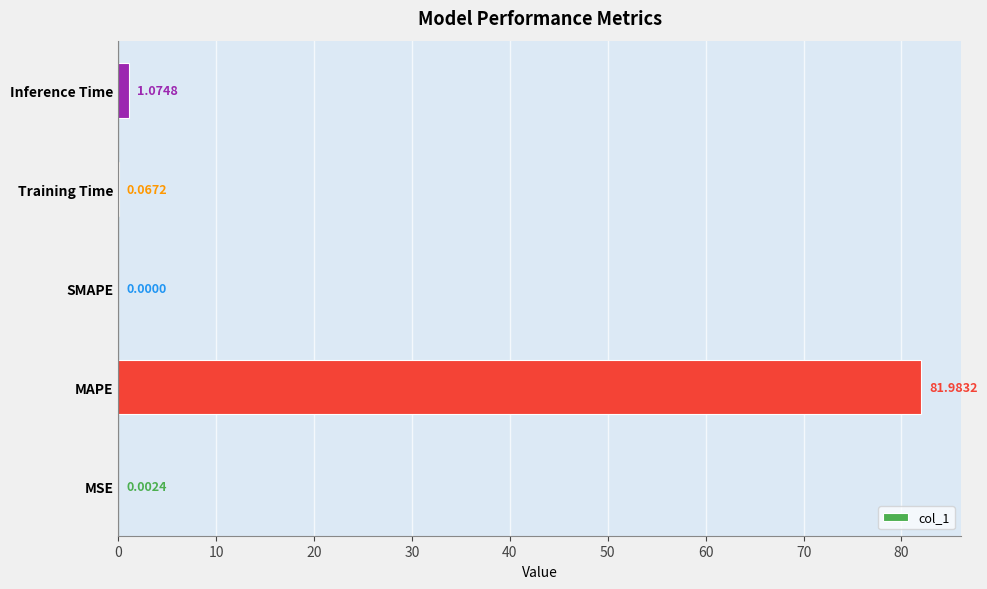

At which label is the value closest to 40?

Inference Time